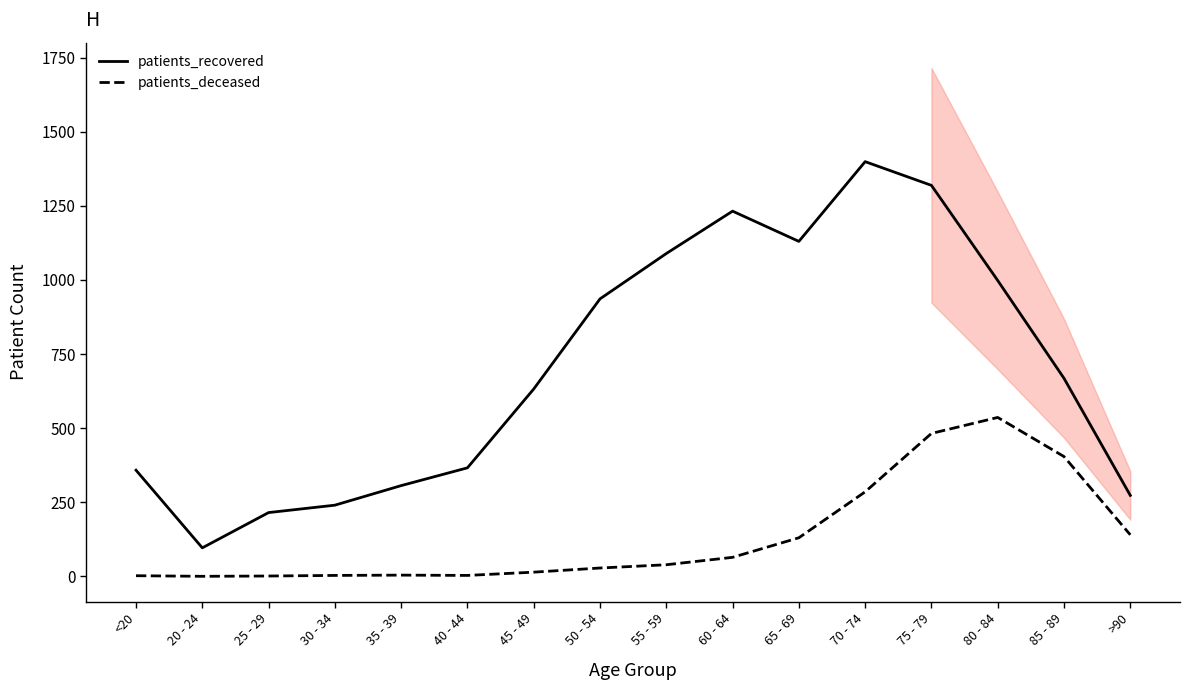

Where does the patients_deceased series first go above 39?

60 - 64